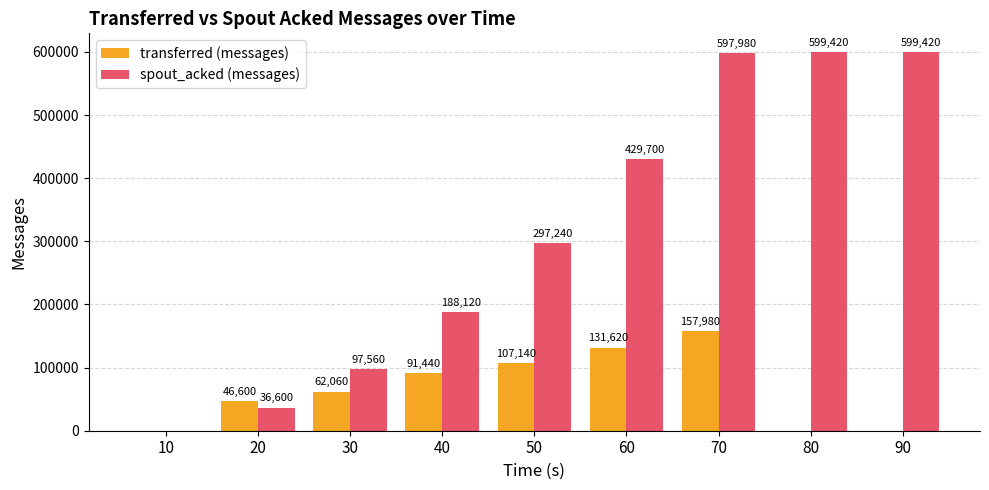

Reading left to right, what are all the values shown in this chart?

transferred (messages): 10=0	20=46600	30=62060	40=91440	50=107140	60=131620	70=157980	80=0	90=0
spout_acked (messages): 10=0	20=36600	30=97560	40=188120	50=297240	60=429700	70=597980	80=599420	90=599420